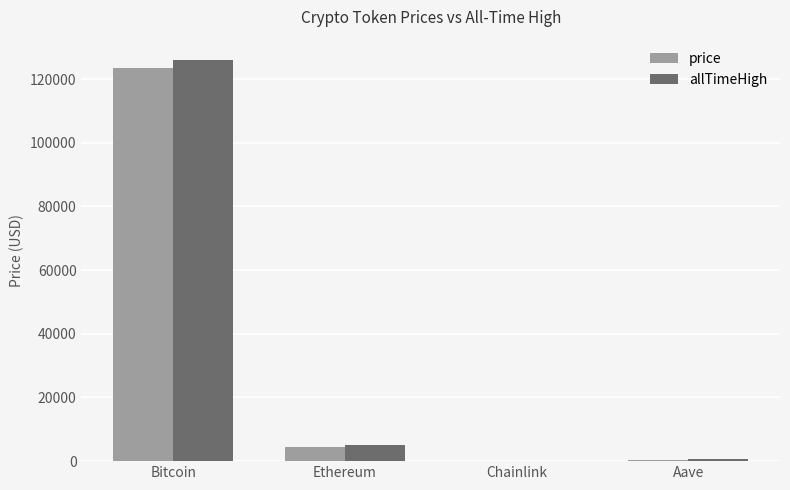

Does the chart contain stacked bars?

No